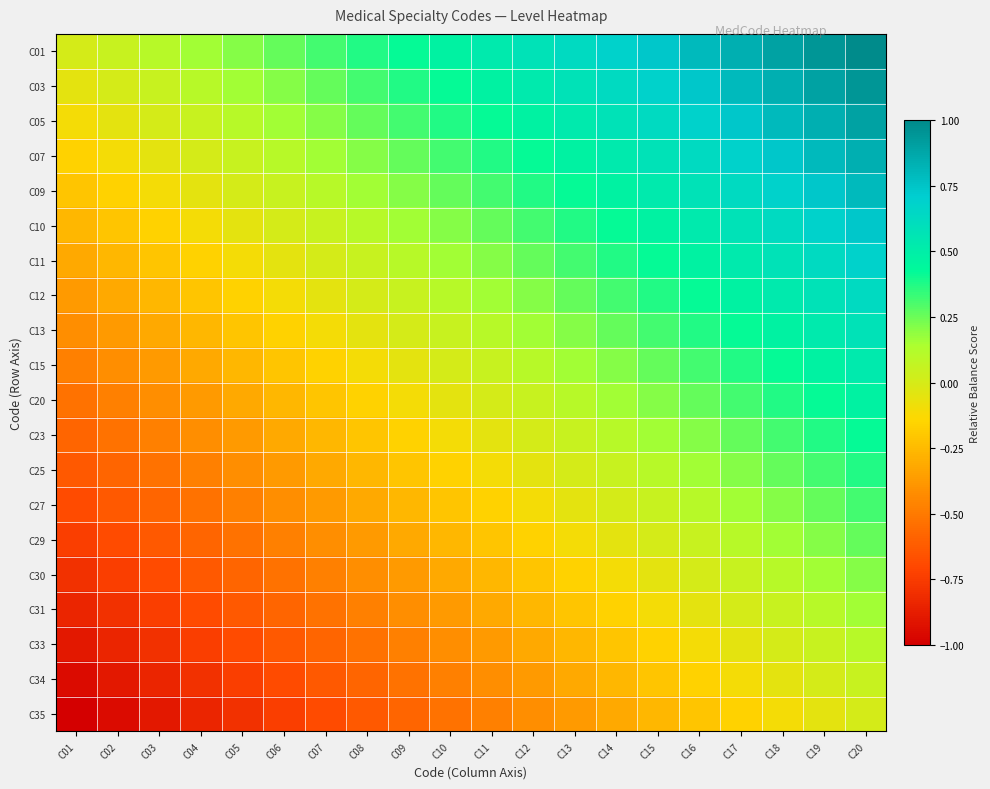

Reading right to left, transcribe all the data shown in this chart.

C01: C20=1.0	C19=0.9	C18=0.9	C17=0.8	C16=0.8	C15=0.7	C14=0.7	C13=0.6	C12=0.6	C11=0.5	C10=0.5	C09=0.4	C08=0.4	C07=0.3	C06=0.3	C05=0.2	C04=0.2	C03=0.1	C02=0.1	C01=0.0
C03: C20=0.9	C19=0.9	C18=0.8	C17=0.8	C16=0.7	C15=0.7	C14=0.6	C13=0.6	C12=0.5	C11=0.5	C10=0.4	C09=0.4	C08=0.3	C07=0.3	C06=0.2	C05=0.2	C04=0.1	C03=0.1	C02=0.0	C01=-0.1
C05: C20=0.9	C19=0.8	C18=0.8	C17=0.7	C16=0.7	C15=0.6	C14=0.6	C13=0.5	C12=0.5	C11=0.4	C10=0.4	C09=0.3	C08=0.3	C07=0.2	C06=0.2	C05=0.1	C04=0.1	C03=0.0	C02=-0.1	C01=-0.1
C07: C20=0.8	C19=0.8	C18=0.7	C17=0.7	C16=0.6	C15=0.6	C14=0.5	C13=0.5	C12=0.4	C11=0.4	C10=0.3	C09=0.3	C08=0.2	C07=0.2	C06=0.1	C05=0.1	C04=0.0	C03=-0.1	C02=-0.1	C01=-0.2
C09: C20=0.8	C19=0.7	C18=0.7	C17=0.6	C16=0.6	C15=0.5	C14=0.5	C13=0.4	C12=0.4	C11=0.3	C10=0.3	C09=0.2	C08=0.2	C07=0.1	C06=0.1	C05=0.0	C04=-0.1	C03=-0.1	C02=-0.2	C01=-0.2
C10: C20=0.7	C19=0.7	C18=0.6	C17=0.6	C16=0.5	C15=0.5	C14=0.4	C13=0.4	C12=0.3	C11=0.3	C10=0.2	C09=0.2	C08=0.1	C07=0.1	C06=0.0	C05=-0.1	C04=-0.1	C03=-0.2	C02=-0.2	C01=-0.3
C11: C20=0.7	C19=0.6	C18=0.6	C17=0.5	C16=0.5	C15=0.4	C14=0.4	C13=0.3	C12=0.3	C11=0.2	C10=0.2	C09=0.1	C08=0.1	C07=0.0	C06=-0.1	C05=-0.1	C04=-0.2	C03=-0.2	C02=-0.3	C01=-0.3
C12: C20=0.6	C19=0.6	C18=0.5	C17=0.5	C16=0.4	C15=0.4	C14=0.3	C13=0.3	C12=0.2	C11=0.2	C10=0.1	C09=0.1	C08=0.0	C07=-0.1	C06=-0.1	C05=-0.2	C04=-0.2	C03=-0.3	C02=-0.3	C01=-0.4
C13: C20=0.6	C19=0.5	C18=0.5	C17=0.4	C16=0.4	C15=0.3	C14=0.3	C13=0.2	C12=0.2	C11=0.1	C10=0.1	C09=0.0	C08=-0.1	C07=-0.1	C06=-0.2	C05=-0.2	C04=-0.3	C03=-0.3	C02=-0.4	C01=-0.4
C15: C20=0.5	C19=0.5	C18=0.4	C17=0.4	C16=0.3	C15=0.3	C14=0.2	C13=0.2	C12=0.1	C11=0.1	C10=0.0	C09=-0.1	C08=-0.1	C07=-0.2	C06=-0.2	C05=-0.3	C04=-0.3	C03=-0.4	C02=-0.4	C01=-0.5
C20: C20=0.5	C19=0.4	C18=0.4	C17=0.3	C16=0.3	C15=0.2	C14=0.2	C13=0.1	C12=0.1	C11=0.0	C10=-0.1	C09=-0.1	C08=-0.2	C07=-0.2	C06=-0.3	C05=-0.3	C04=-0.4	C03=-0.4	C02=-0.5	C01=-0.5
C23: C20=0.4	C19=0.4	C18=0.3	C17=0.3	C16=0.2	C15=0.2	C14=0.1	C13=0.1	C12=0.0	C11=-0.1	C10=-0.1	C09=-0.2	C08=-0.2	C07=-0.3	C06=-0.3	C05=-0.4	C04=-0.4	C03=-0.5	C02=-0.5	C01=-0.6
C25: C20=0.4	C19=0.3	C18=0.3	C17=0.2	C16=0.2	C15=0.1	C14=0.1	C13=0.0	C12=-0.1	C11=-0.1	C10=-0.2	C09=-0.2	C08=-0.3	C07=-0.3	C06=-0.4	C05=-0.4	C04=-0.5	C03=-0.5	C02=-0.6	C01=-0.6
C27: C20=0.3	C19=0.3	C18=0.2	C17=0.2	C16=0.1	C15=0.1	C14=0.0	C13=-0.1	C12=-0.1	C11=-0.2	C10=-0.2	C09=-0.3	C08=-0.3	C07=-0.4	C06=-0.4	C05=-0.5	C04=-0.5	C03=-0.6	C02=-0.6	C01=-0.7
C29: C20=0.3	C19=0.2	C18=0.2	C17=0.1	C16=0.1	C15=0.0	C14=-0.1	C13=-0.1	C12=-0.2	C11=-0.2	C10=-0.3	C09=-0.3	C08=-0.4	C07=-0.4	C06=-0.5	C05=-0.5	C04=-0.6	C03=-0.6	C02=-0.7	C01=-0.7
C30: C20=0.2	C19=0.2	C18=0.1	C17=0.1	C16=0.0	C15=-0.1	C14=-0.1	C13=-0.2	C12=-0.2	C11=-0.3	C10=-0.3	C09=-0.4	C08=-0.4	C07=-0.5	C06=-0.5	C05=-0.6	C04=-0.6	C03=-0.7	C02=-0.7	C01=-0.8
C31: C20=0.2	C19=0.1	C18=0.1	C17=0.0	C16=-0.1	C15=-0.1	C14=-0.2	C13=-0.2	C12=-0.3	C11=-0.3	C10=-0.4	C09=-0.4	C08=-0.5	C07=-0.5	C06=-0.6	C05=-0.6	C04=-0.7	C03=-0.7	C02=-0.8	C01=-0.8
C33: C20=0.1	C19=0.1	C18=0.0	C17=-0.1	C16=-0.1	C15=-0.2	C14=-0.2	C13=-0.3	C12=-0.3	C11=-0.4	C10=-0.4	C09=-0.5	C08=-0.5	C07=-0.6	C06=-0.6	C05=-0.7	C04=-0.7	C03=-0.8	C02=-0.8	C01=-0.9
C34: C20=0.1	C19=0.0	C18=-0.1	C17=-0.1	C16=-0.2	C15=-0.2	C14=-0.3	C13=-0.3	C12=-0.4	C11=-0.4	C10=-0.5	C09=-0.5	C08=-0.6	C07=-0.6	C06=-0.7	C05=-0.7	C04=-0.8	C03=-0.8	C02=-0.9	C01=-0.9
C35: C20=0.0	C19=-0.1	C18=-0.1	C17=-0.2	C16=-0.2	C15=-0.3	C14=-0.3	C13=-0.4	C12=-0.4	C11=-0.5	C10=-0.5	C09=-0.6	C08=-0.6	C07=-0.7	C06=-0.7	C05=-0.8	C04=-0.8	C03=-0.9	C02=-0.9	C01=-1.0